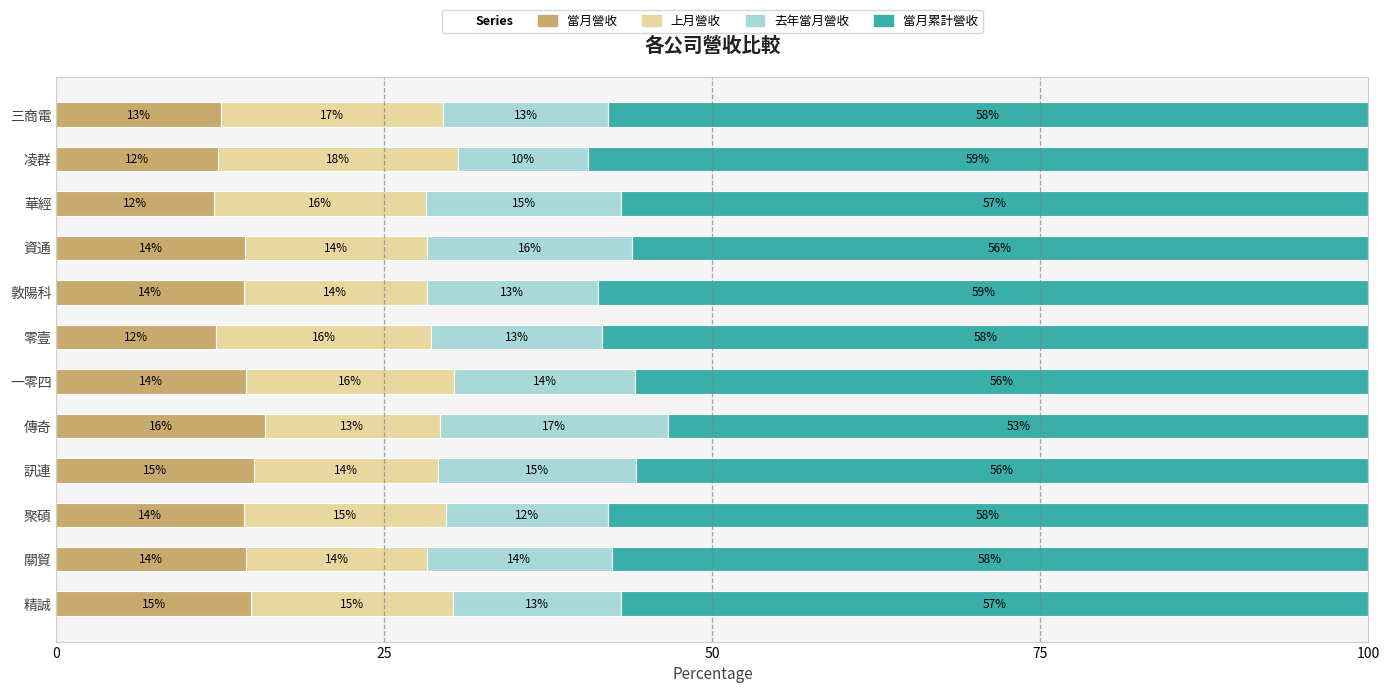

At which label does 當月營收 reach its peak?

傳奇